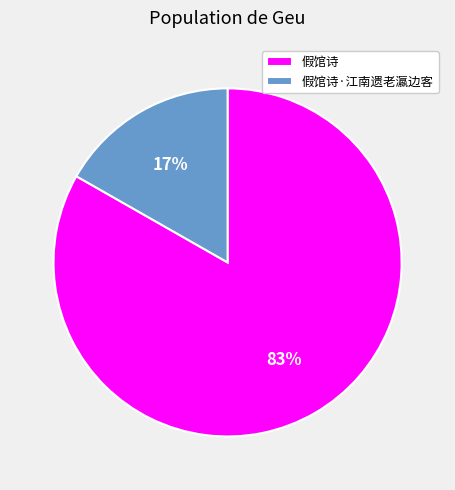

Rank the categories by value from highest to lowest.

假馆诗, 假馆诗·江南遗老瀛边客